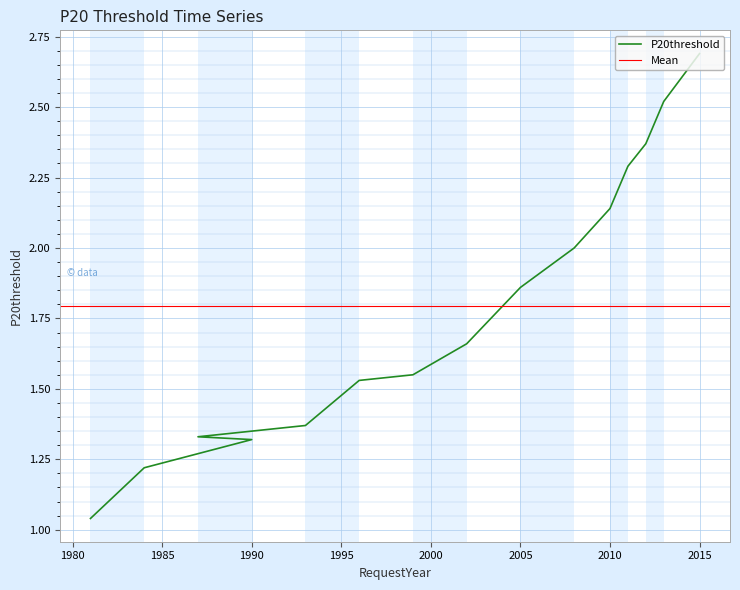

Between 2002 and 1993, which is larger?

2002